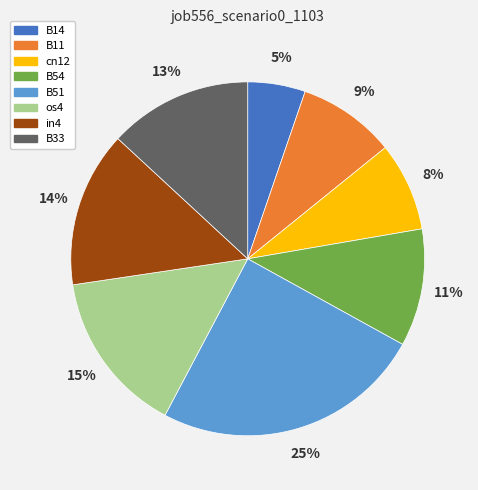

To the nearest percent, what portion does B51 represent?

25%